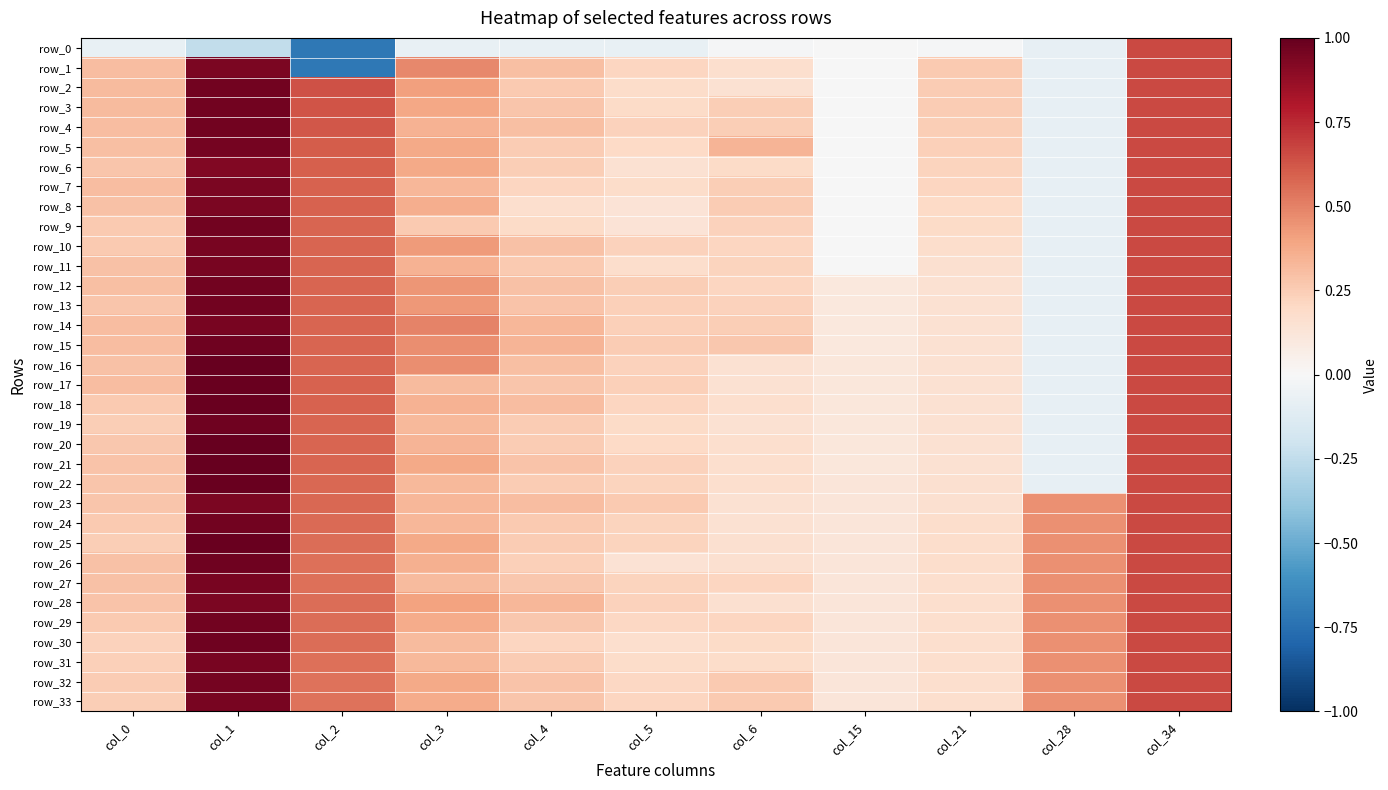

True or false: row_4 has a value of 0.1 at col_3.

False